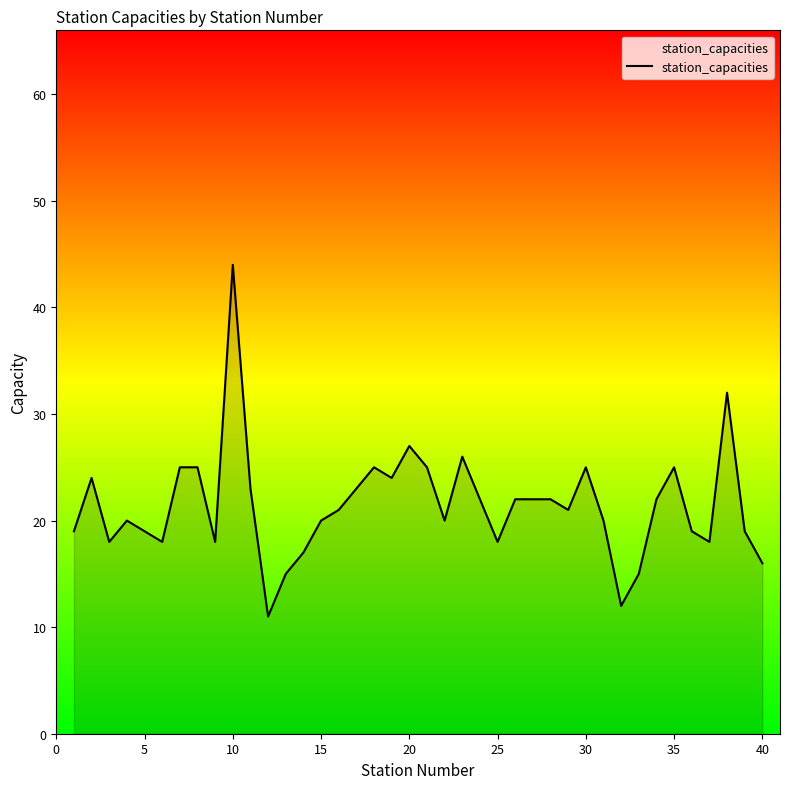

How many lines are shown in the chart?

1